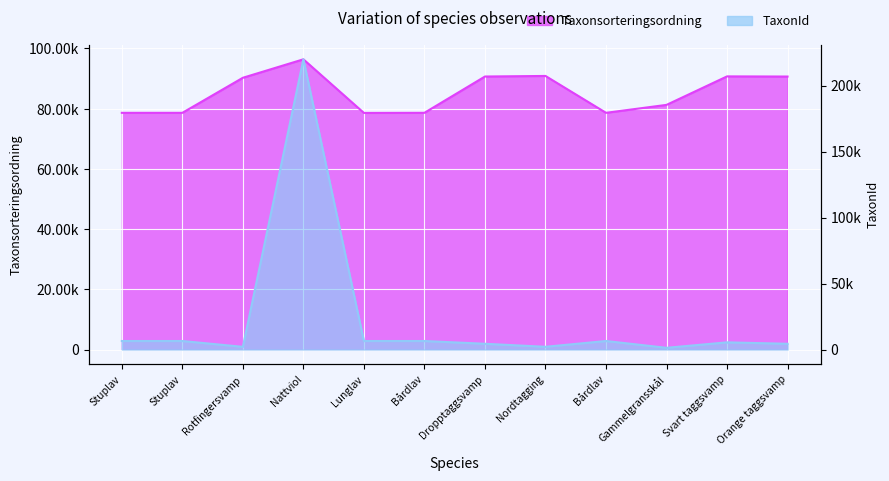

What is the average value of the TaxonId series?

22650